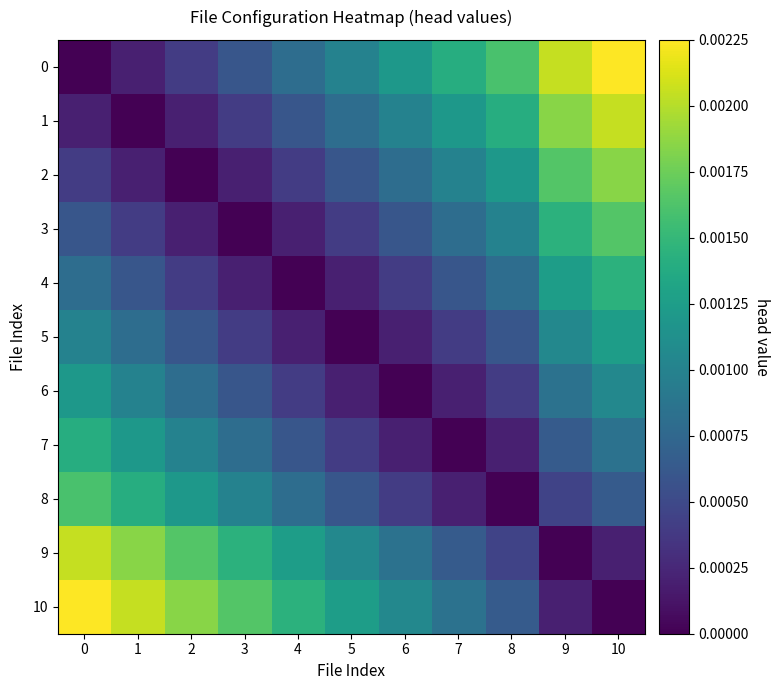

At how many categories does at least one series exceed 0?

11